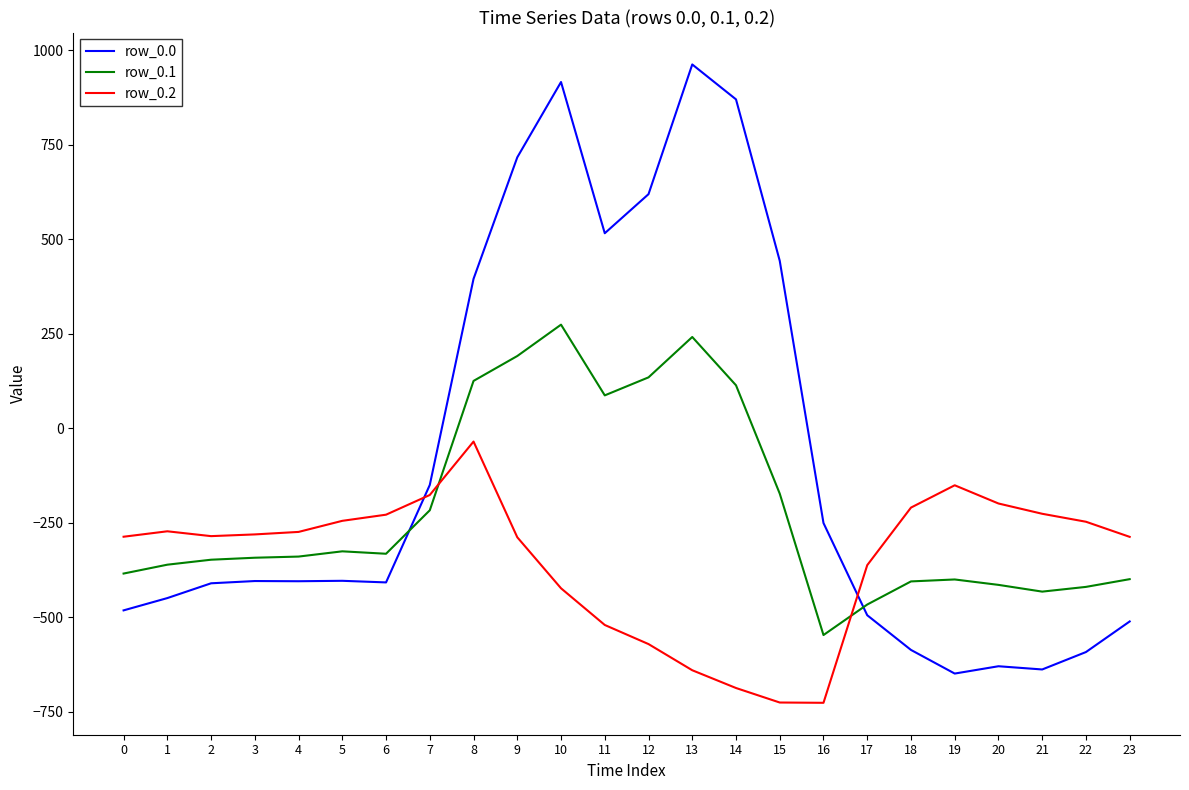

What is the maximum value shown in the chart?

962.7